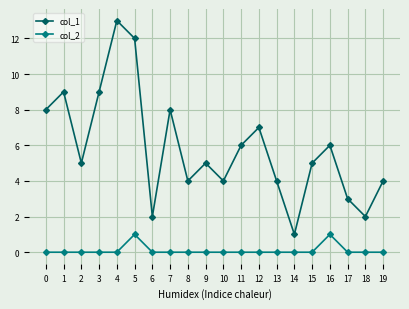

True or false: col_2 and col_1 intersect in this chart.

False